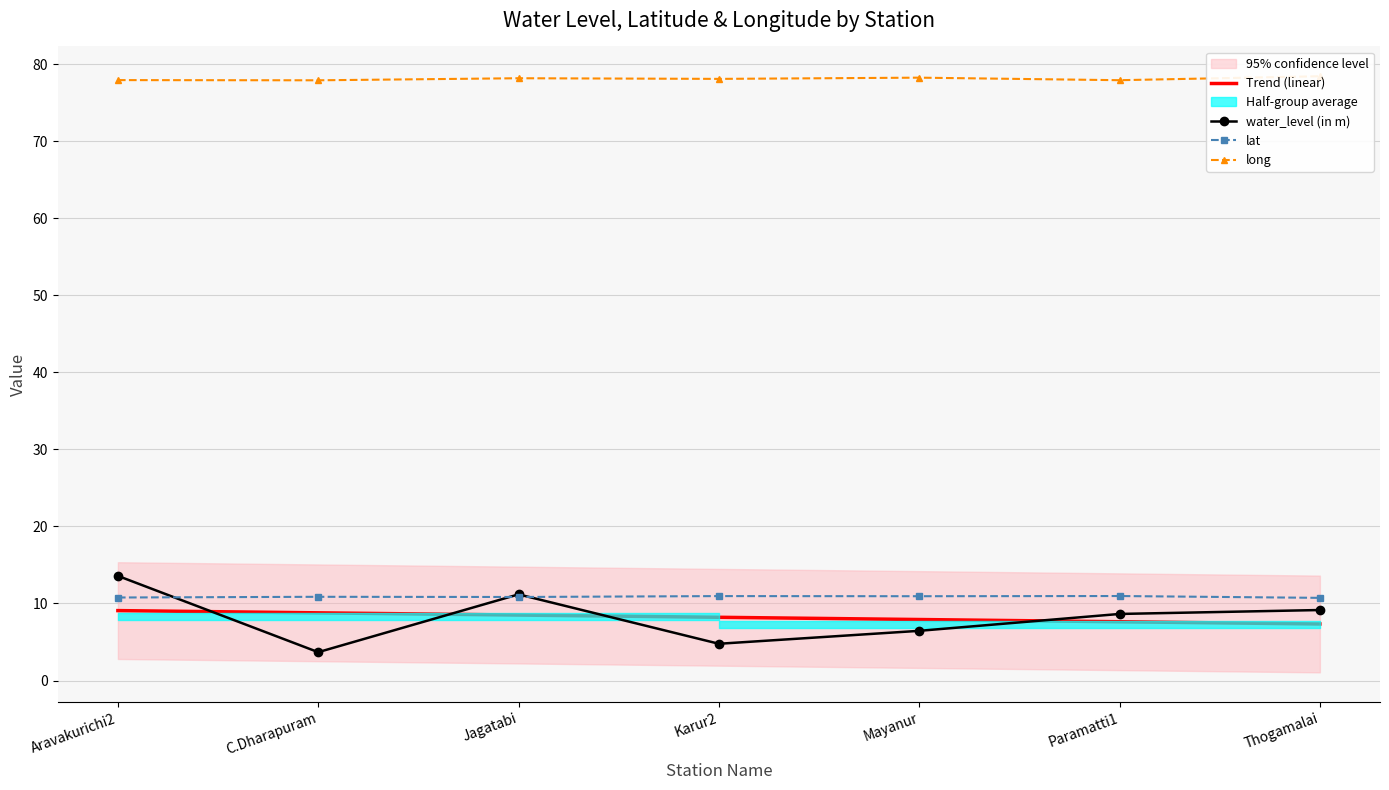

True or false: long and water_level (in m) intersect in this chart.

False